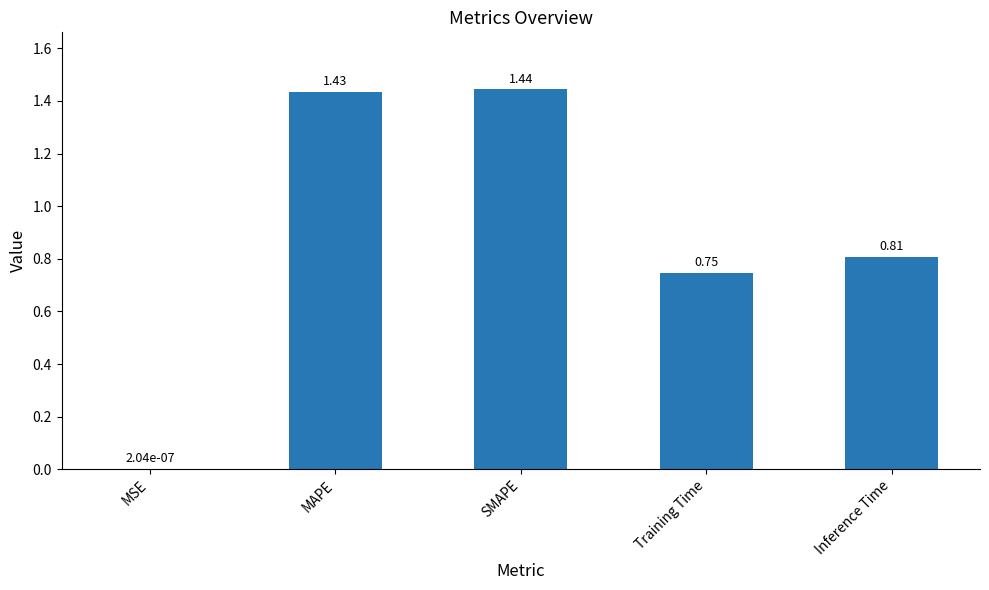

At which label is the value closest to 0?

MSE